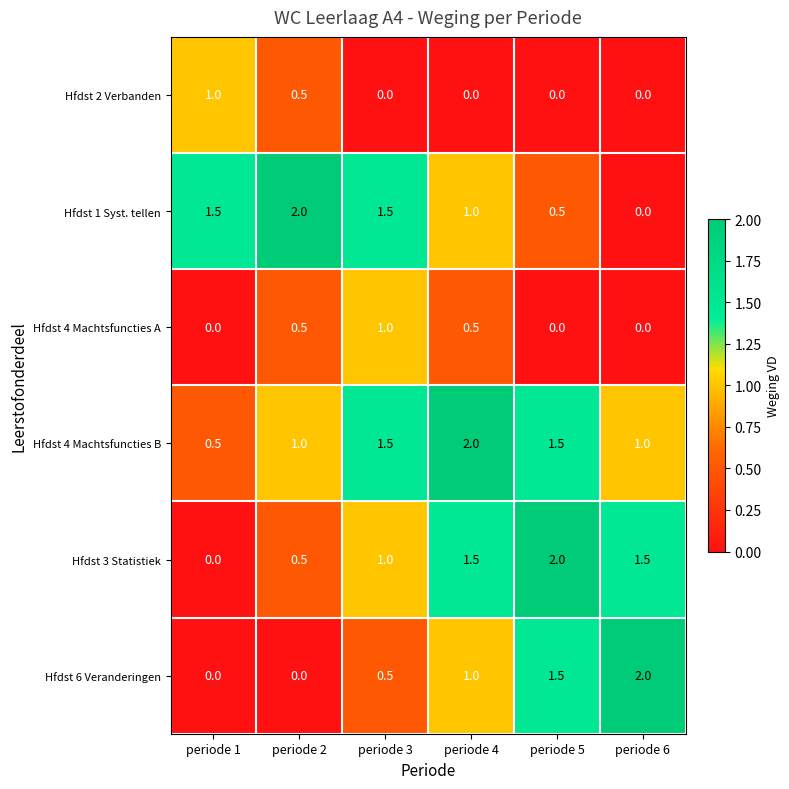

The value of Hfdst 6 Veranderingen at periode 3 is 0.7. True or false?

False